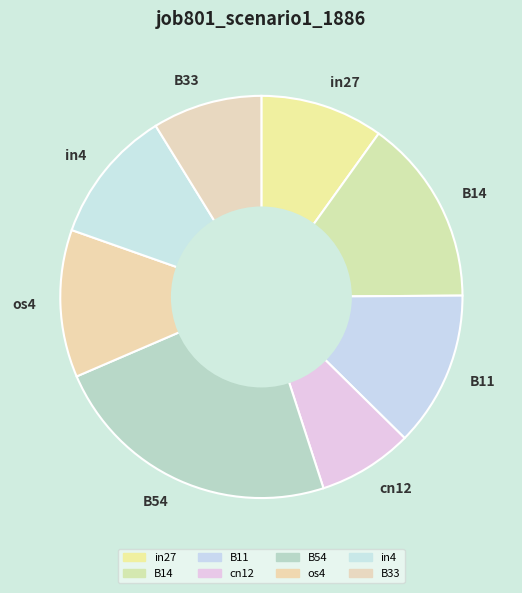

Between B11 and B33, which is larger?

B11